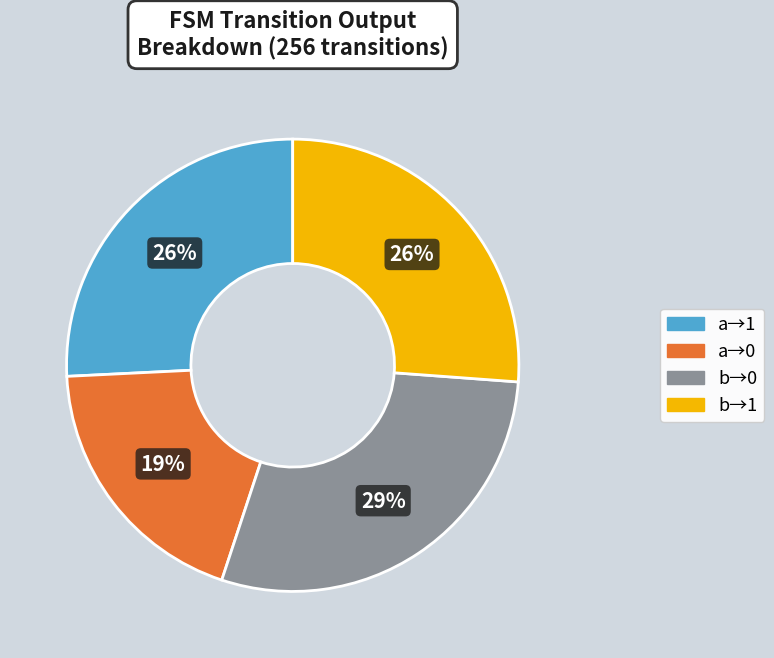

Is there a majority slice in this chart?

No